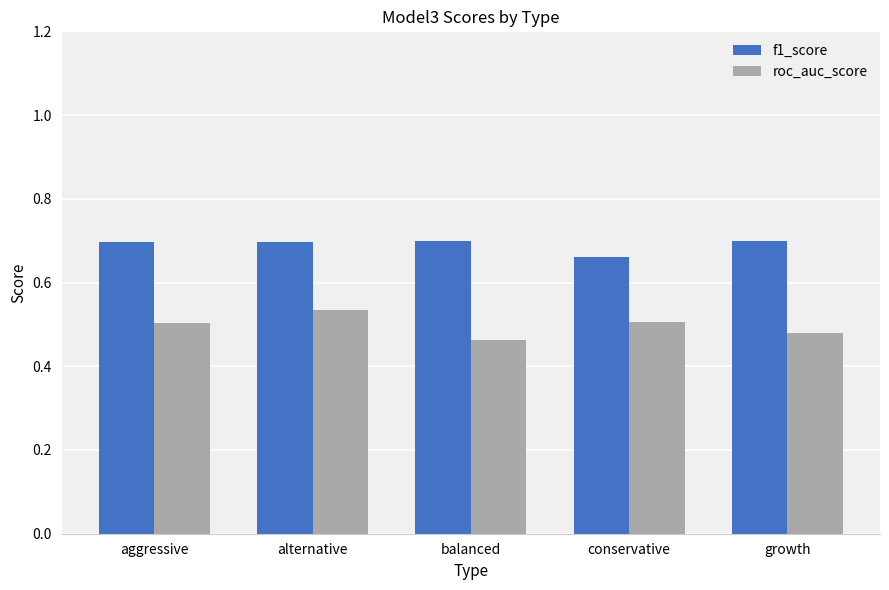

Count the roc_auc_score values in the range 0 to 1.

5